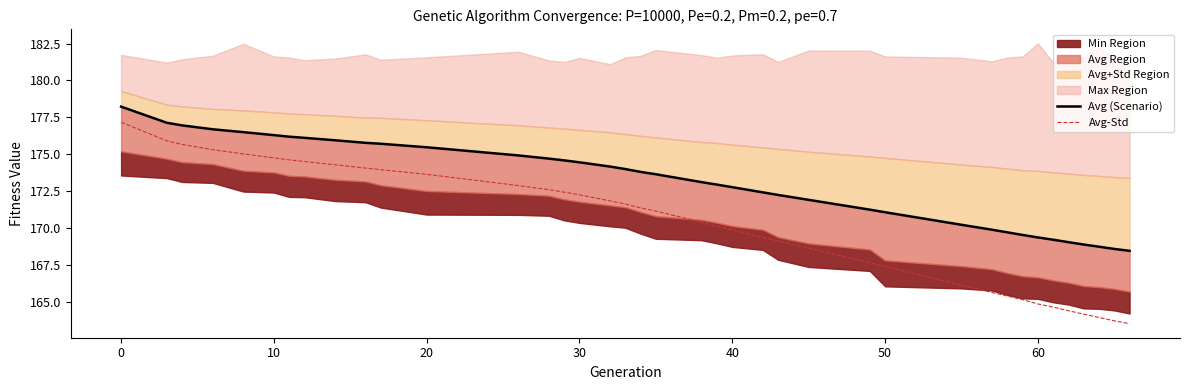

What is the lowest value of the Avg-Std series?

163.5